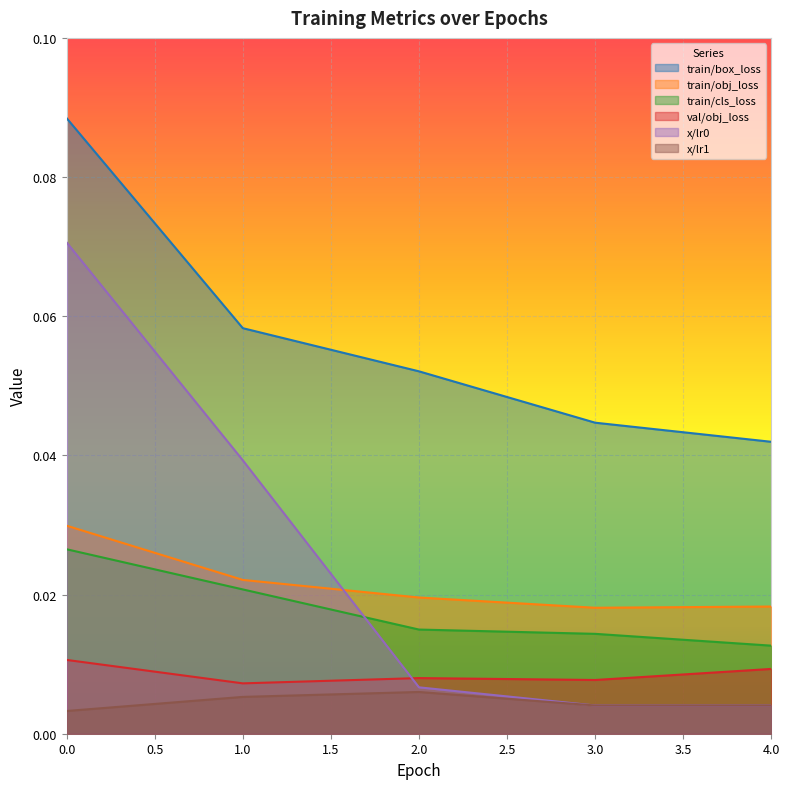

The value of train/box_loss at 3 is 0.0. True or false?

True